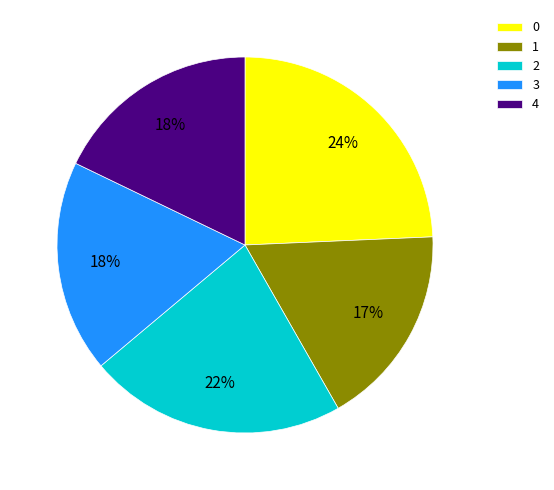

To the nearest percent, what is the difference between the 2 and 0 slice percentages?

2%